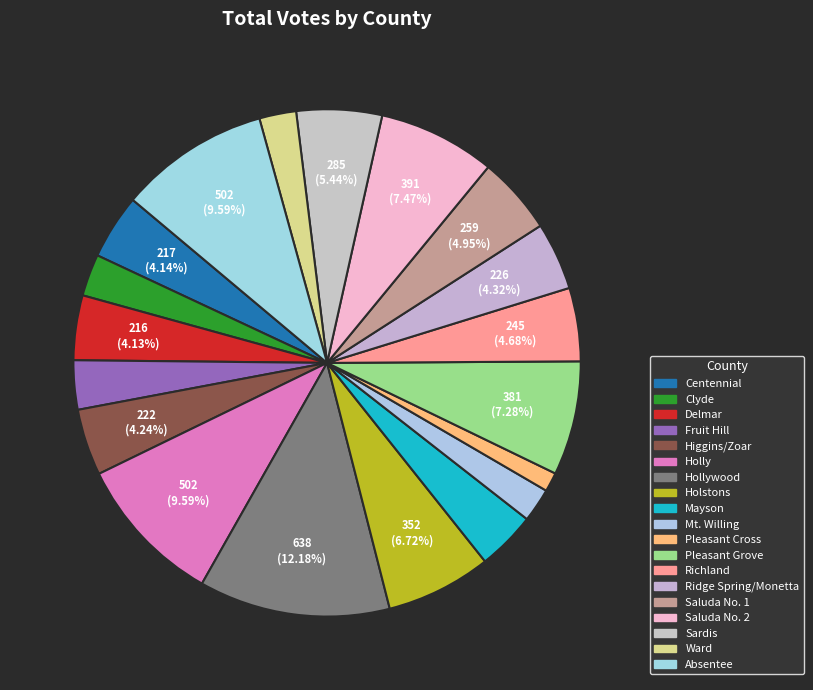

To the nearest percent, what is the difference between the Hollywood and Absentee slice percentages?

3%